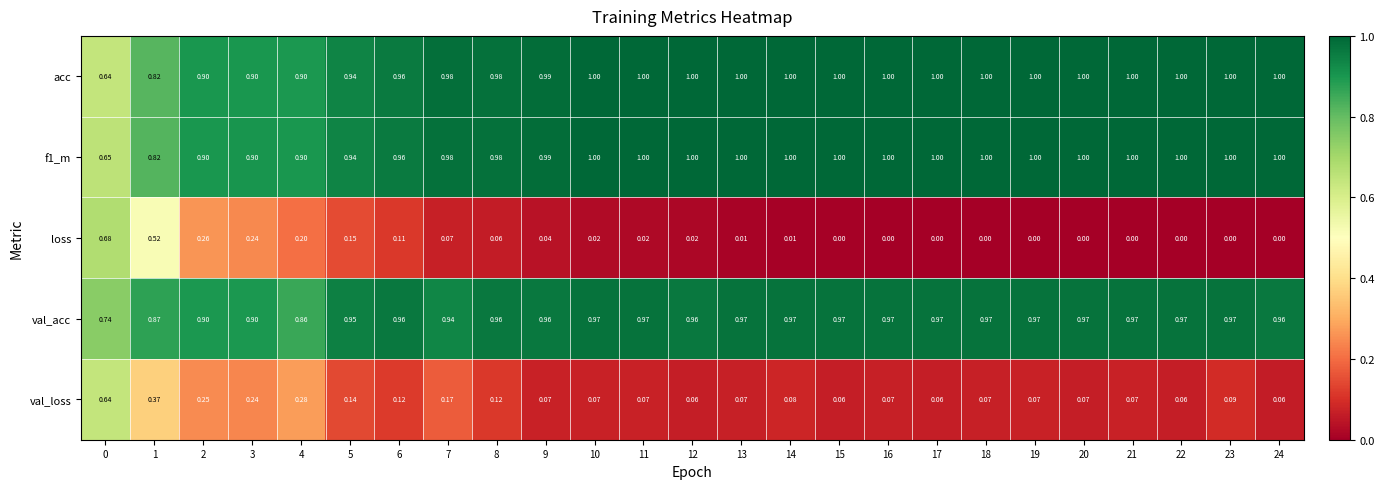

Is the value of f1_m at 22 greater than the value of val_loss at 9?

Yes